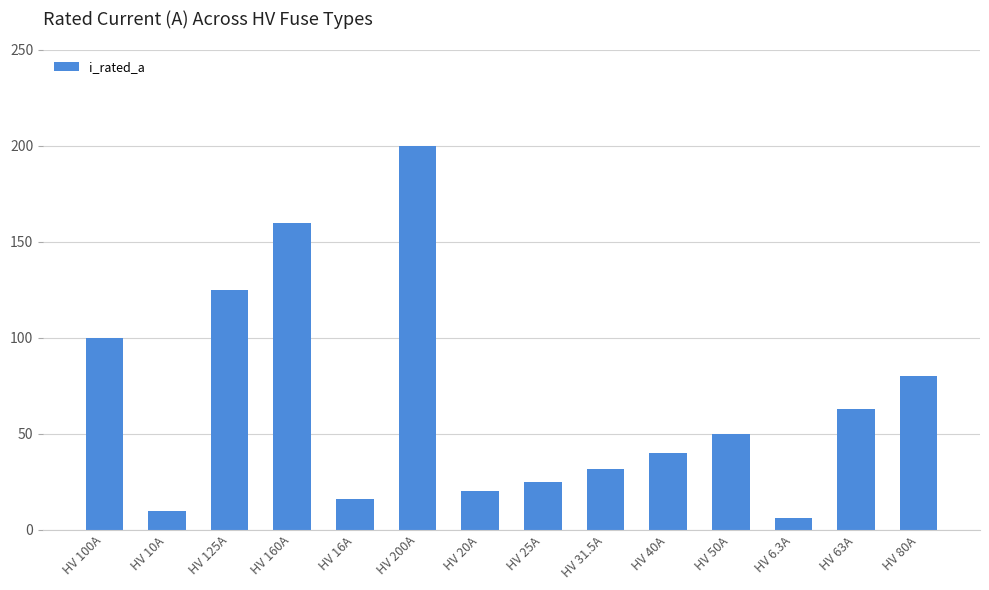

Rank the categories by value from lowest to highest.

HV 6.3A, HV 10A, HV 16A, HV 20A, HV 25A, HV 31.5A, HV 40A, HV 50A, HV 63A, HV 80A, HV 100A, HV 125A, HV 160A, HV 200A